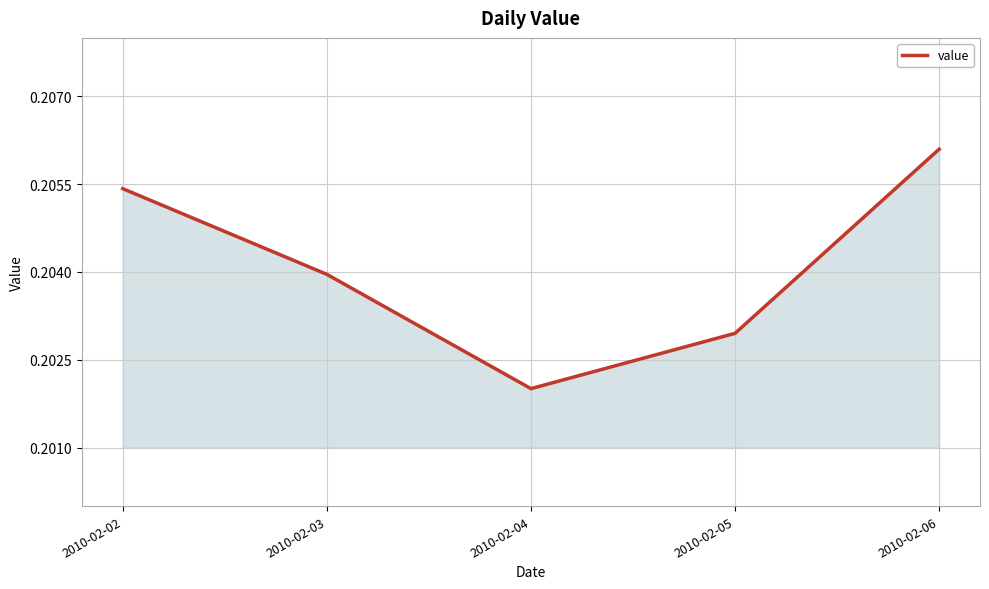

Which has a higher value, 2010-02-02 or 2010-02-05?

2010-02-02